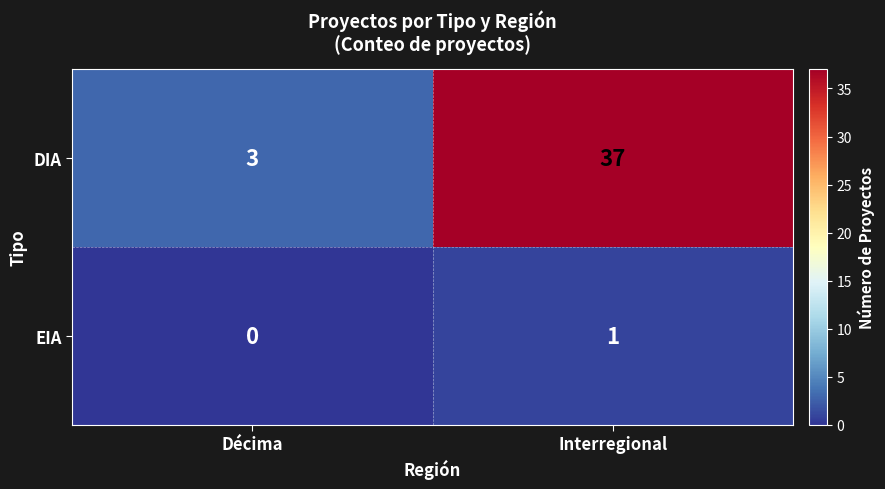

True or false: EIA has a value of 0 at Interregional.

False